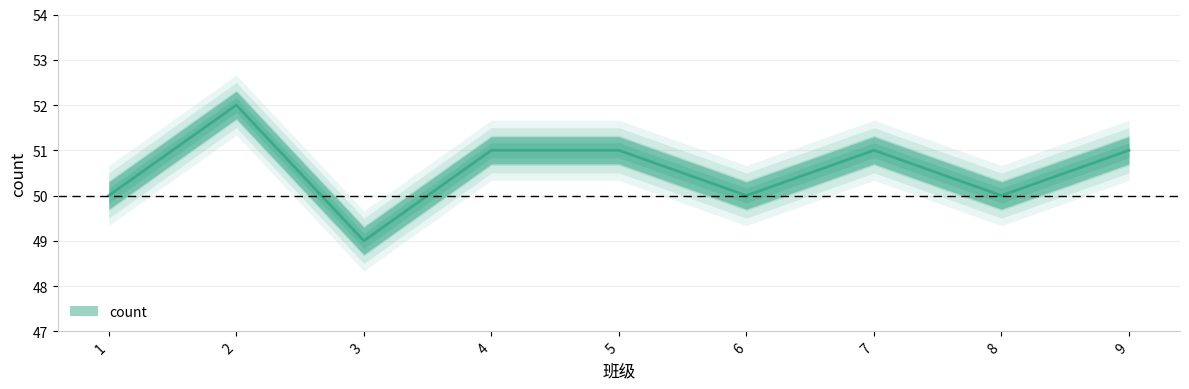

Is it true that the value at 9 is 51?

True